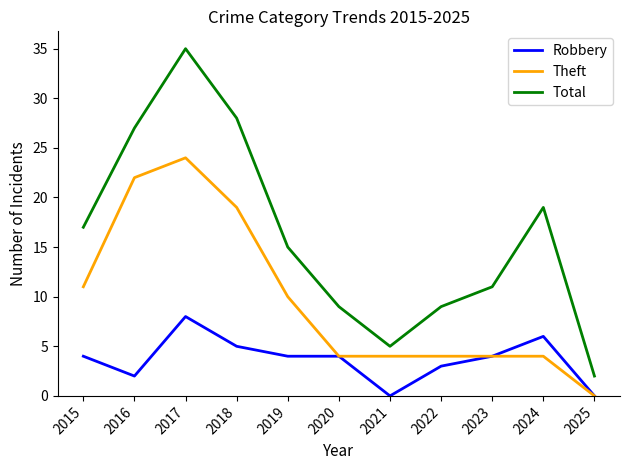

Rank the series by their average value, from highest to lowest.

Total, Theft, Robbery